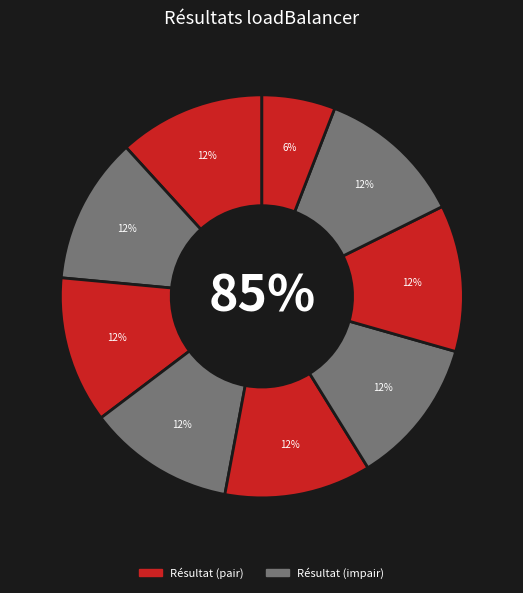

How many segments does this pie chart have?

9